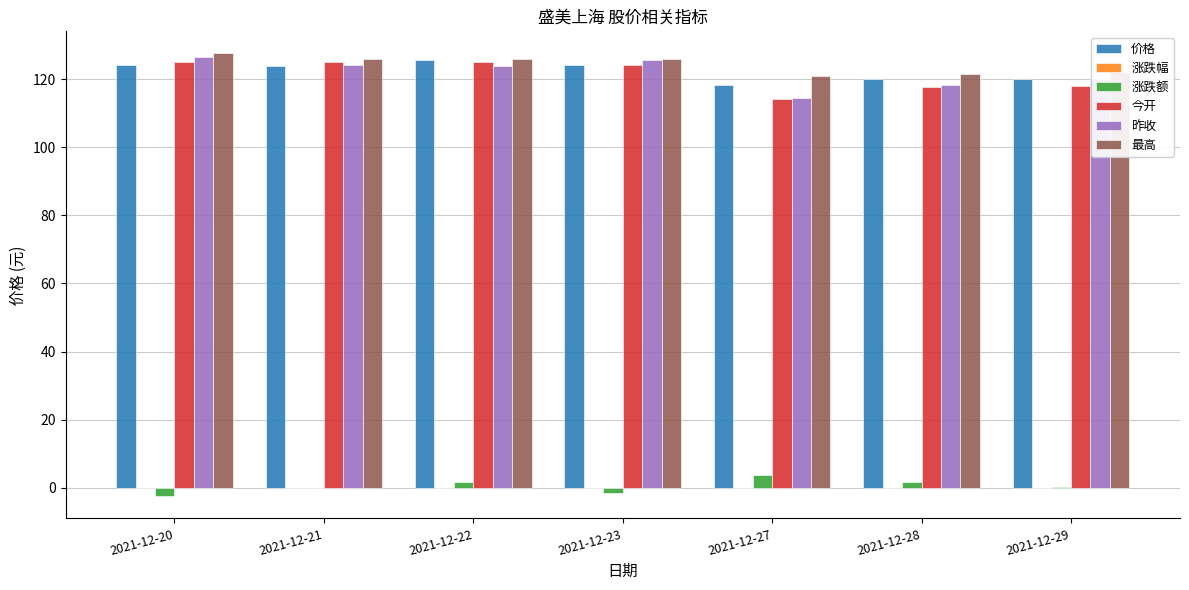

What is the sum of all 今开 values?

849.0